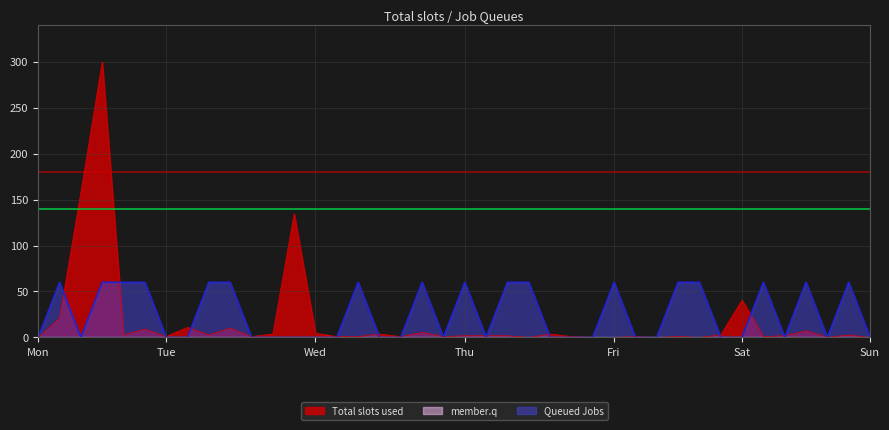

Which series has the largest range (max minus min)?

Total slots used